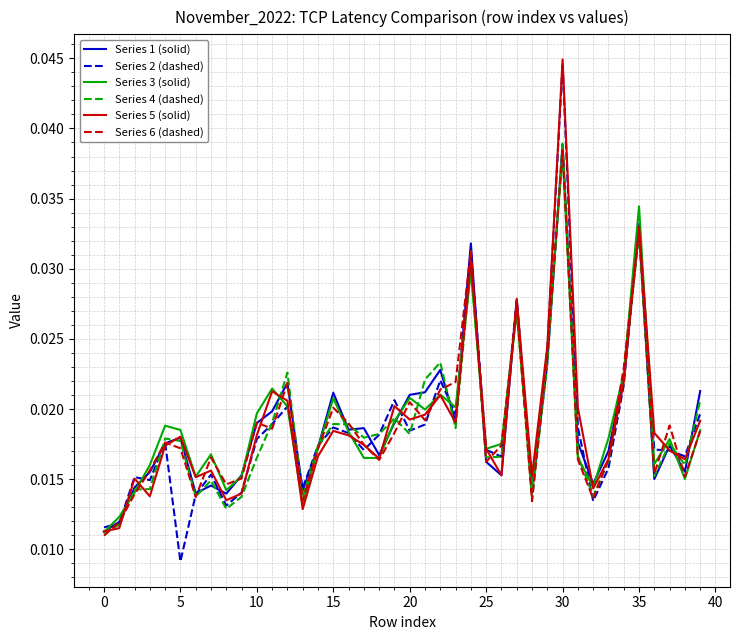

Which series has the largest range (max minus min)?

Series 2 (dashed)